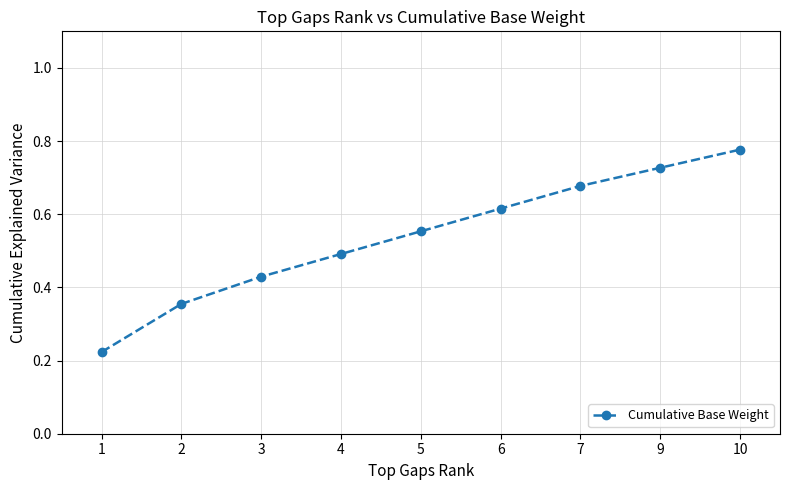

List the labels in order of value, largest first.

10, 9, 7, 6, 5, 4, 3, 2, 1